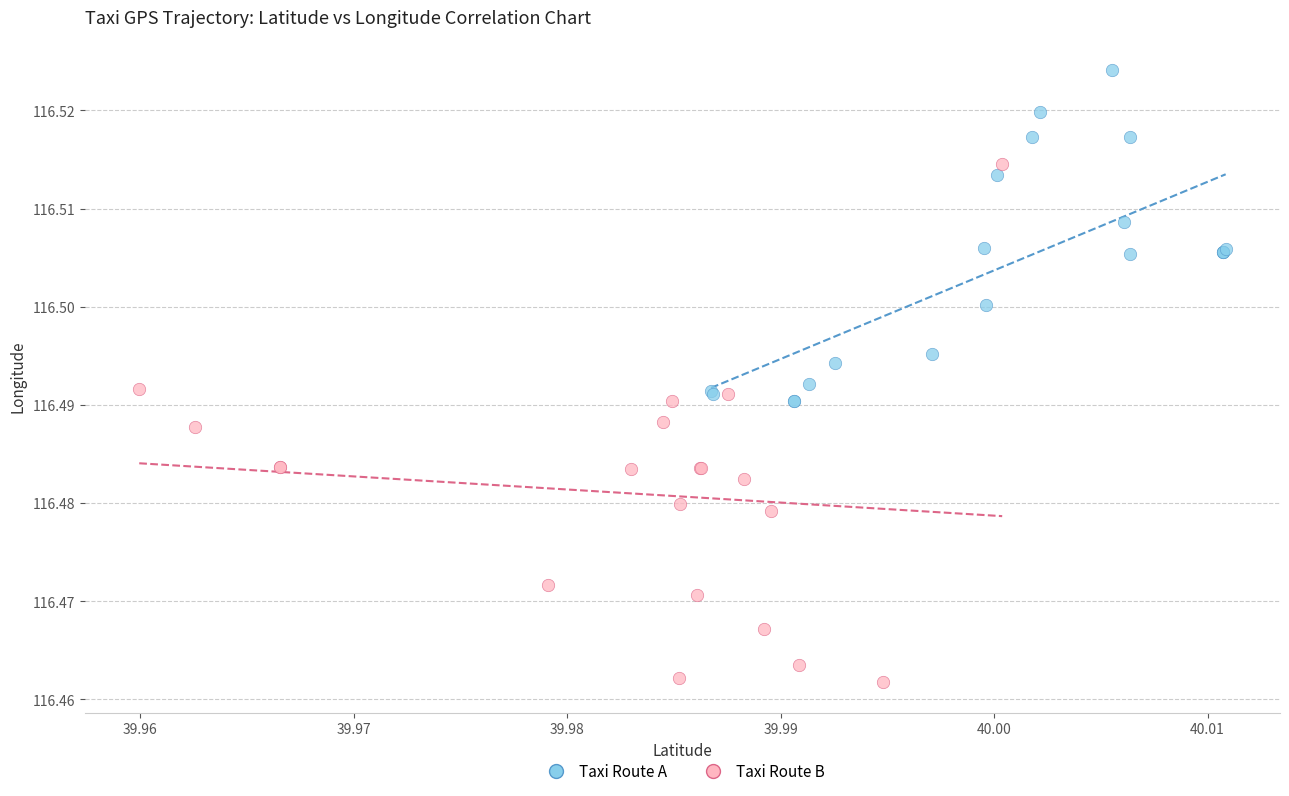

What are all the series names shown in the legend?

Taxi Route A, Taxi Route B